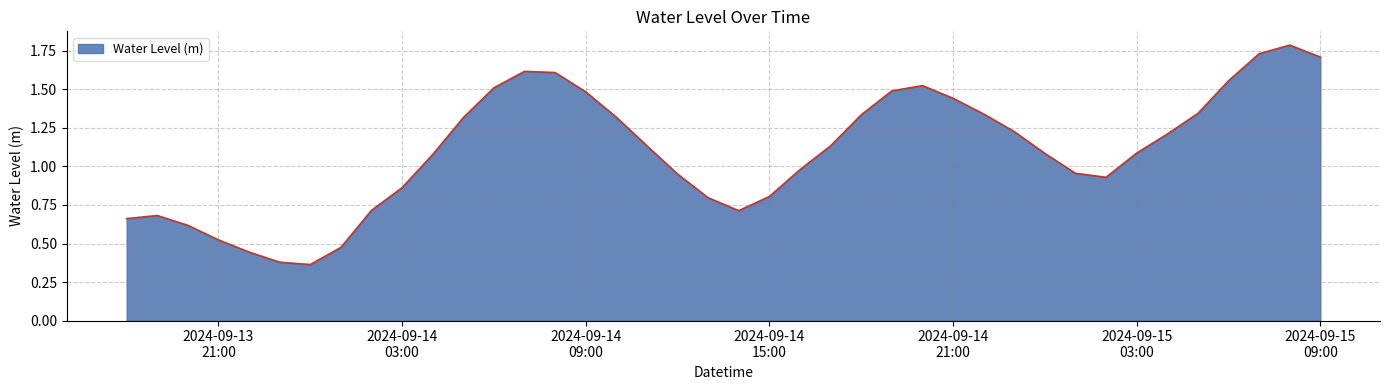

What is the greatest value displayed?

1.8